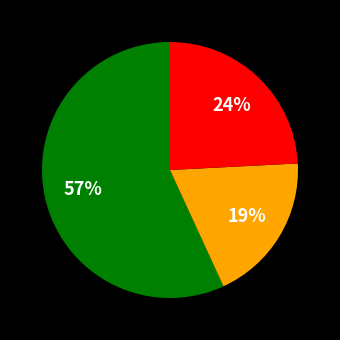

How many slices are in this pie chart?

3